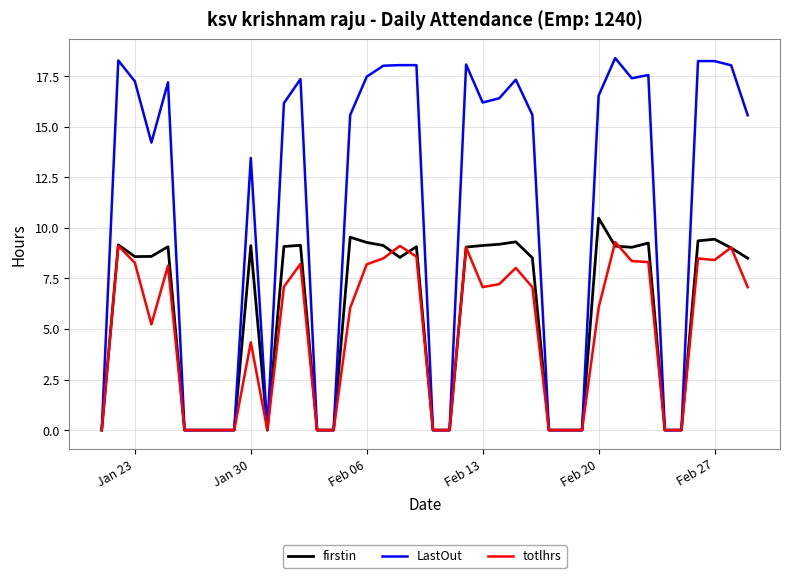

True or false: firstin and totlhrs intersect in this chart.

True